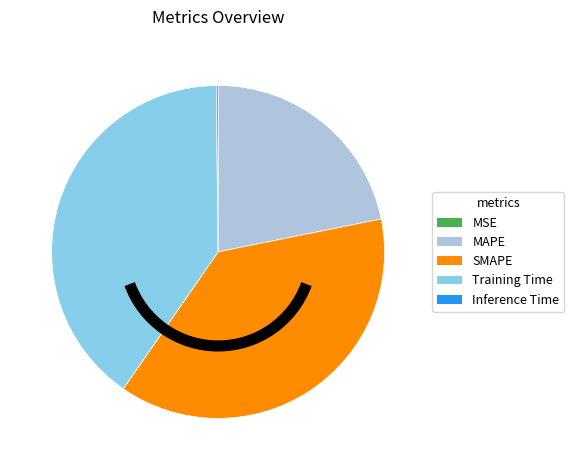

Is there any slice that represents more than half of the pie?

No